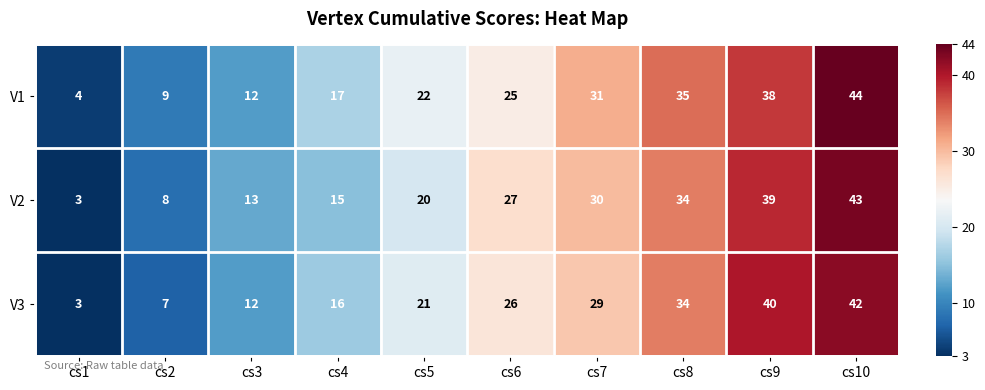

Which series changed the most between cs5 and cs8?

V2